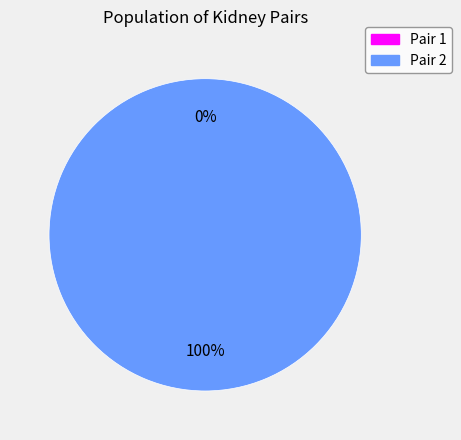

How many segments does this pie chart have?

2